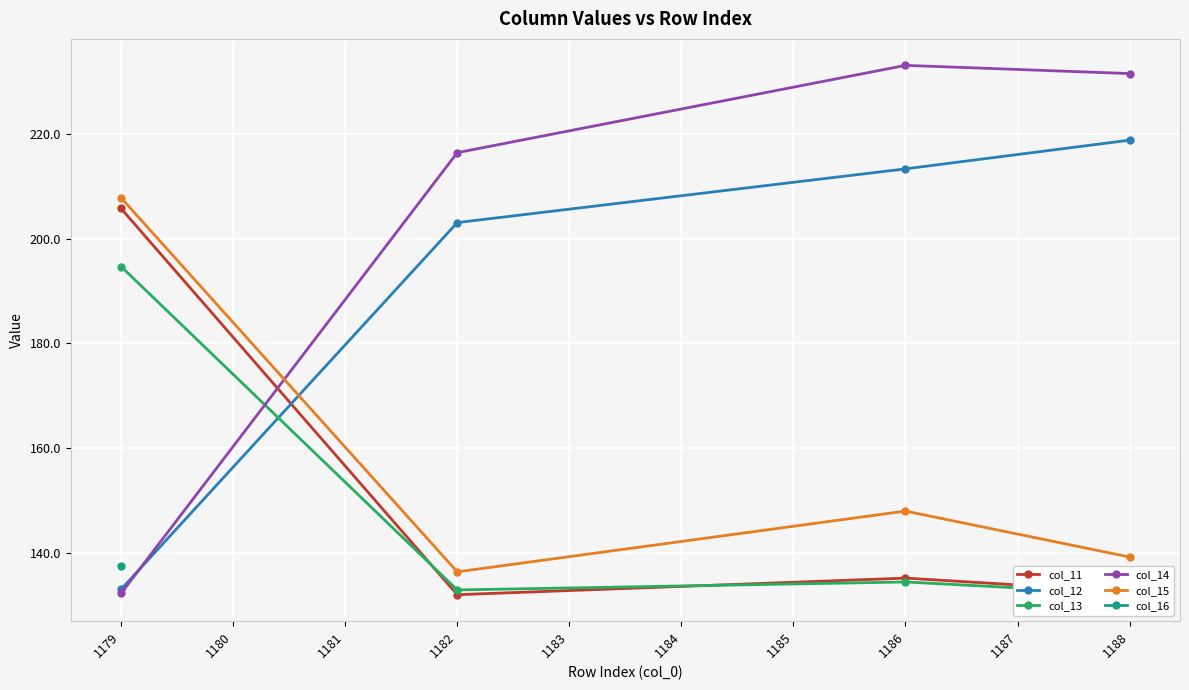

At which label does col_14 first exceed 231?

1186